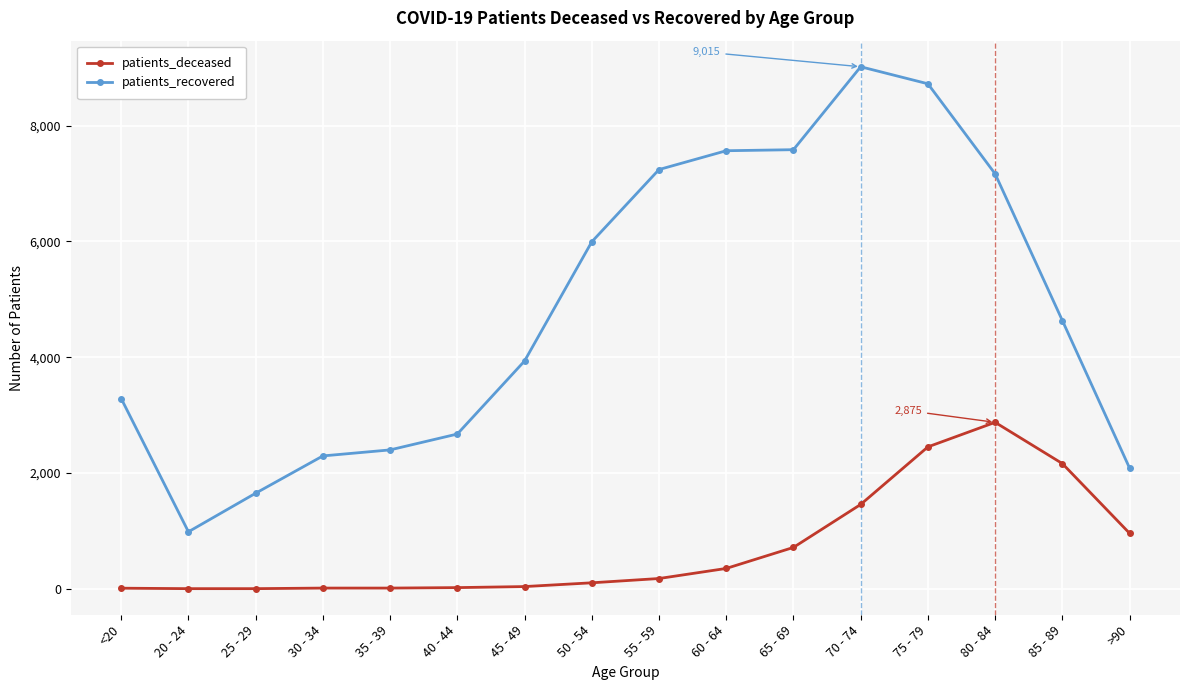

The value of patients_deceased at 75 - 79 is 2451. True or false?

True